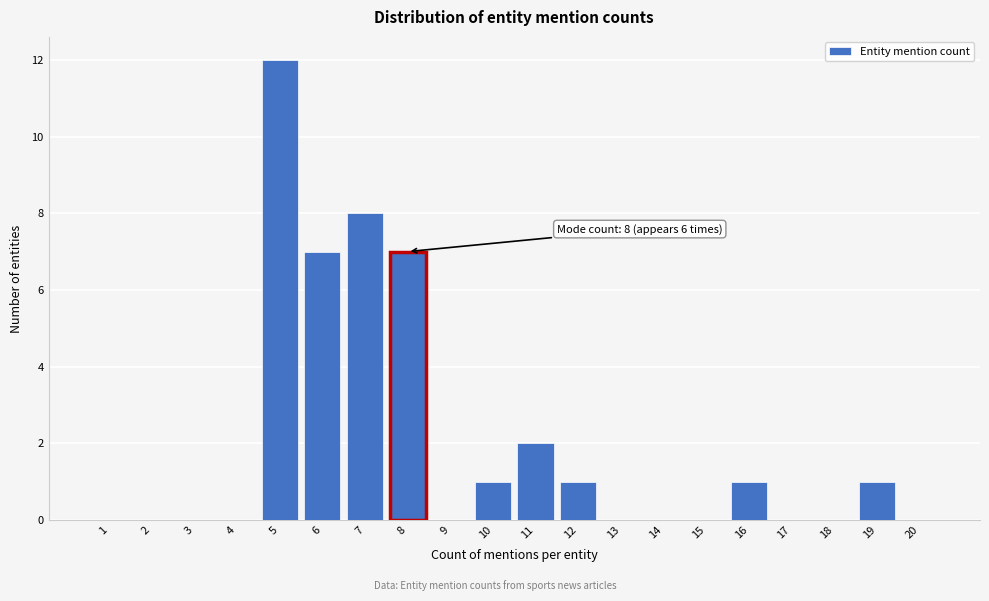

Reading right to left, what are all the values shown in this chart?

20=0	19=1	18=0	17=0	16=1	15=0	14=0	13=0	12=1	11=2	10=1	9=0	8=7	7=8	6=7	5=12	4=0	3=0	2=0	1=0